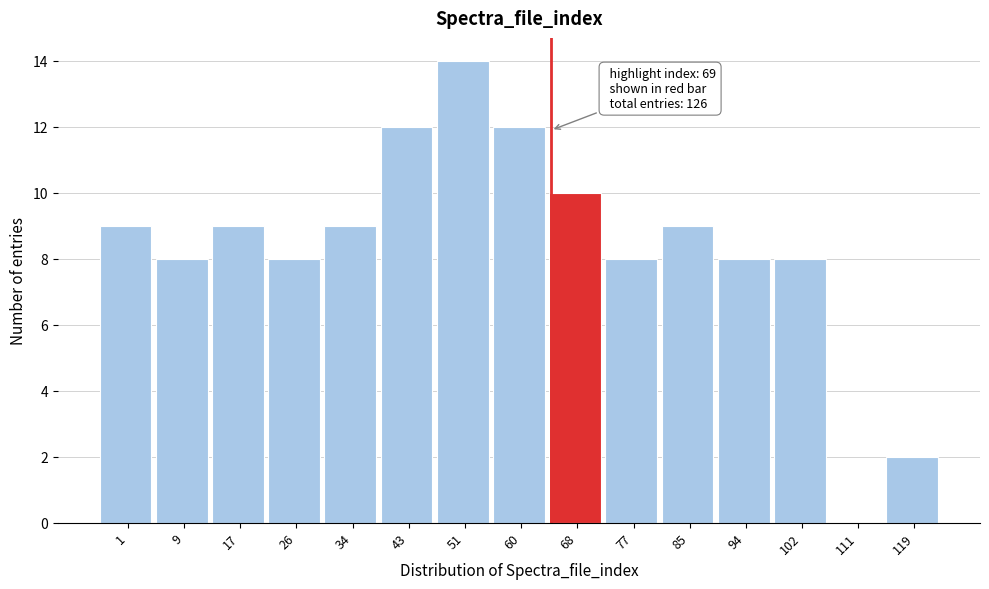

Reading right to left, extract all data points from this chart.

119=2	111=0	102=8	94=8	85=9	77=8	68=10	60=12	51=14	43=12	34=9	26=8	17=9	9=8	1=9